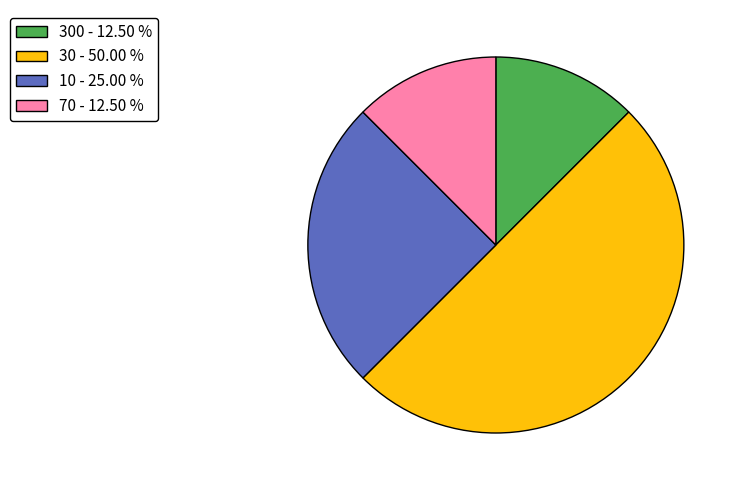

Which has a higher value, 10 - 25.00 % or 300 - 12.50 %?

10 - 25.00 %